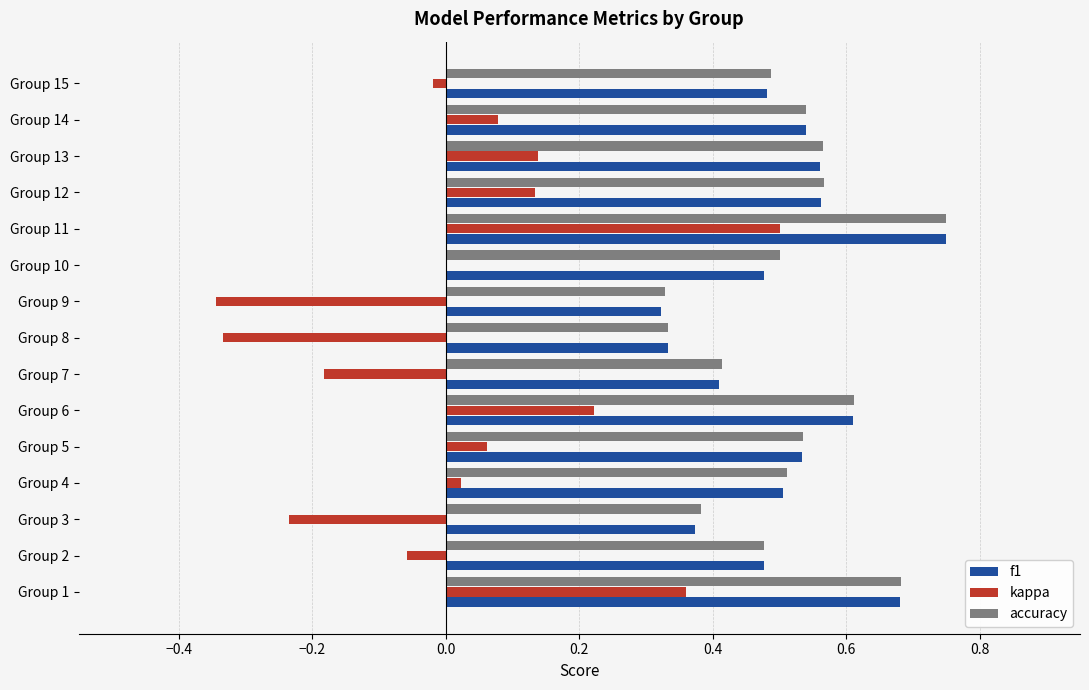

Is it true that f1 equals 0.5 at Group 14?

True